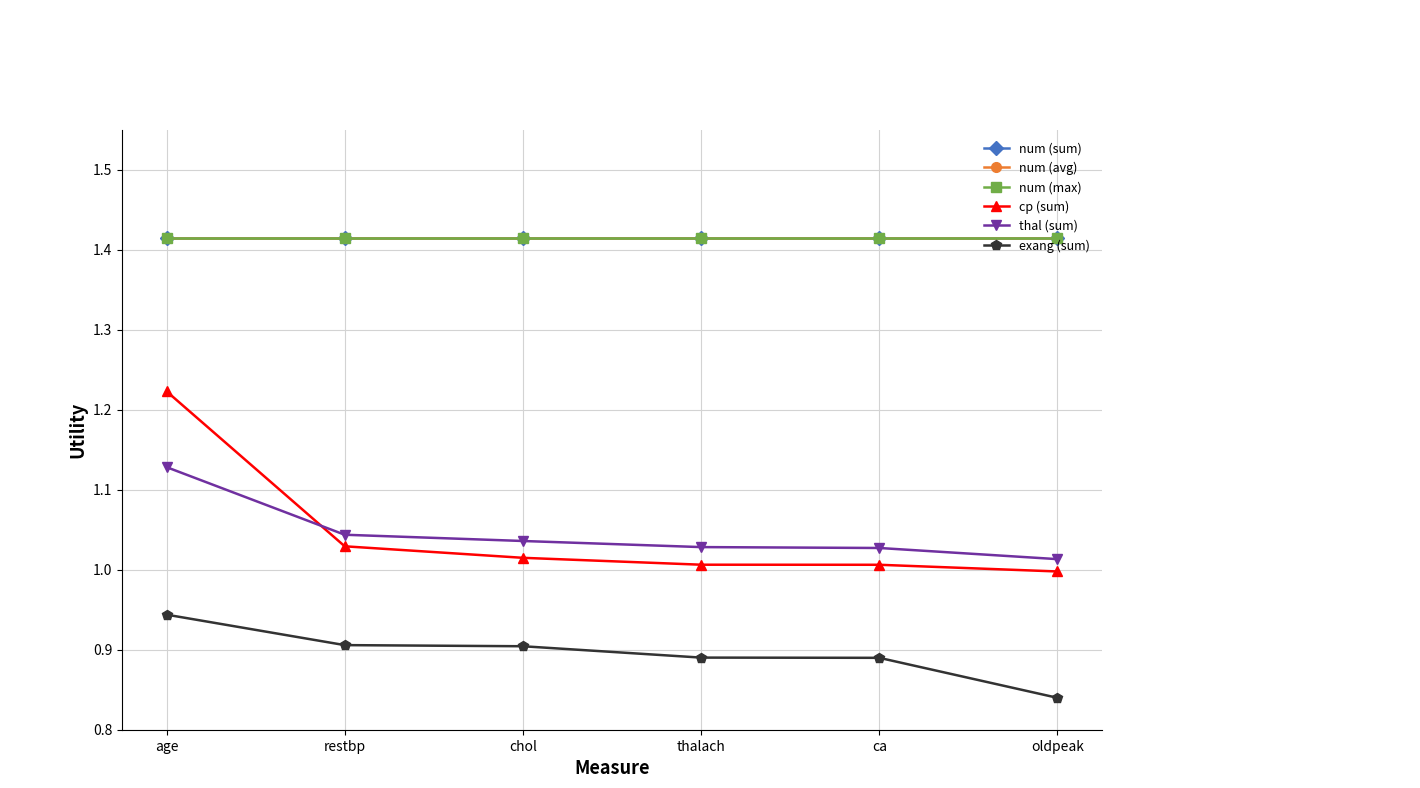

True or false: num (max) has more than 0 interior local peaks.

False